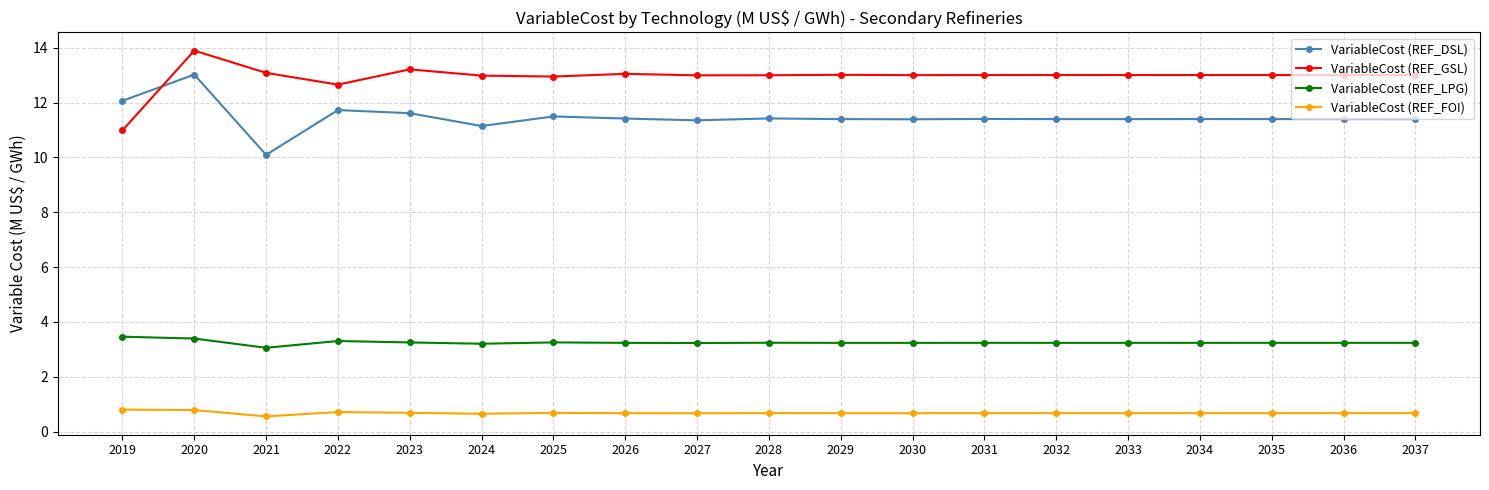

Where is the first local minimum for VariableCost (REF_DSL)?

2021